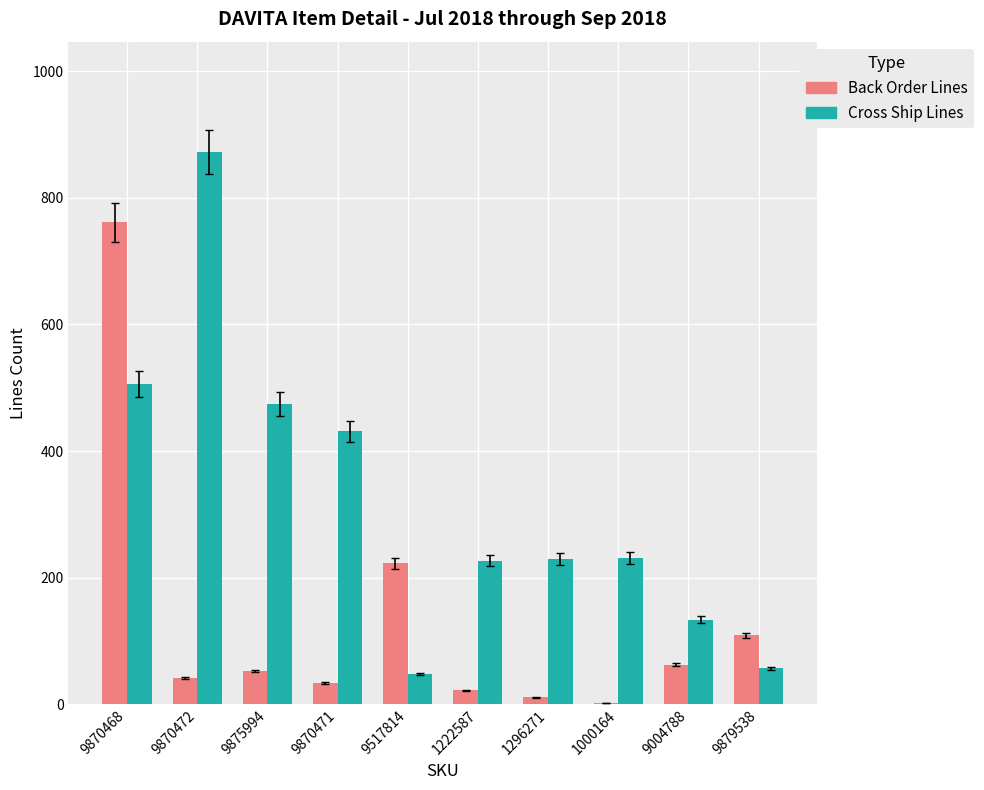

What is the total value across all series at 9870471?

465